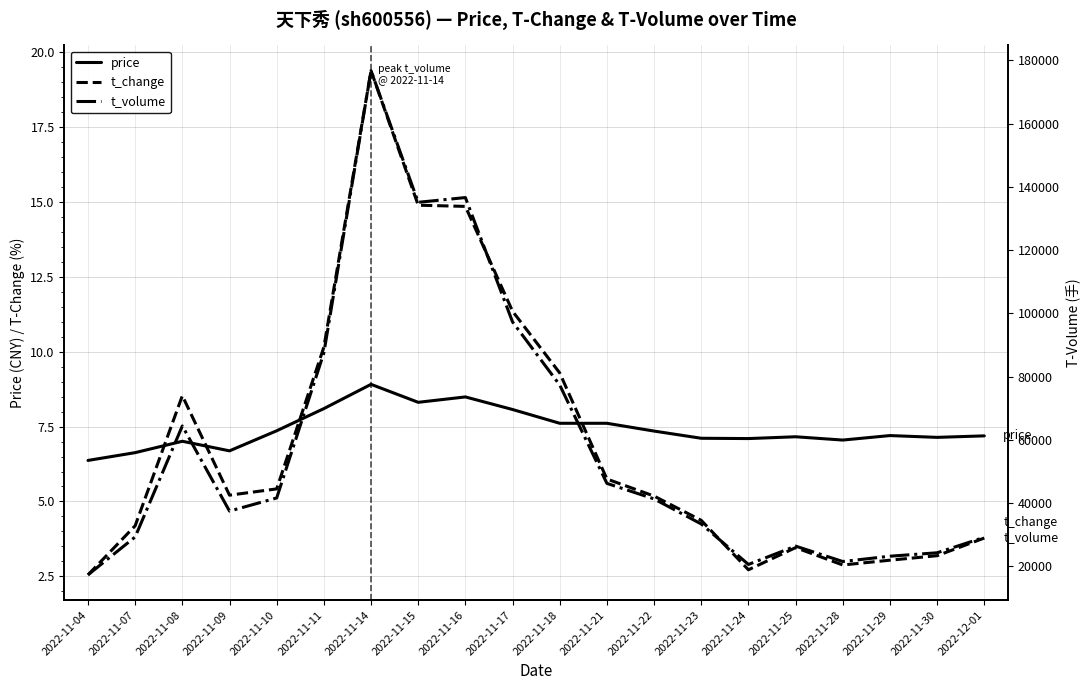

Where is the first local maximum for price?

2022-11-08